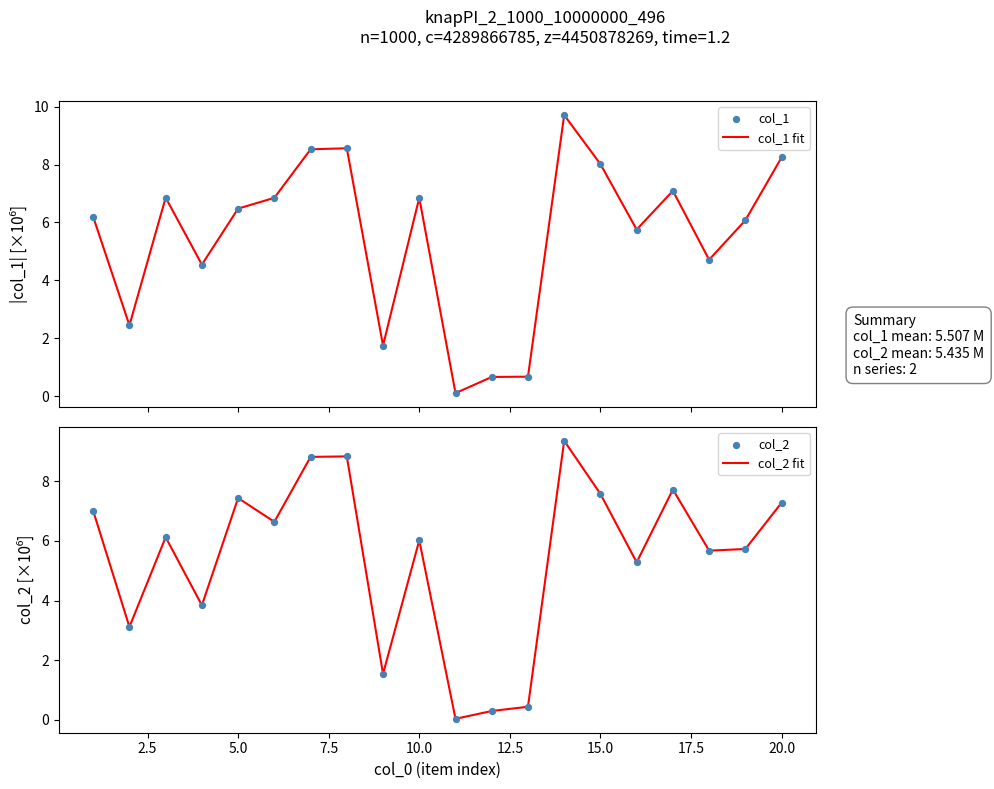

Which series reaches the maximum Y coordinate?

col_1 fit